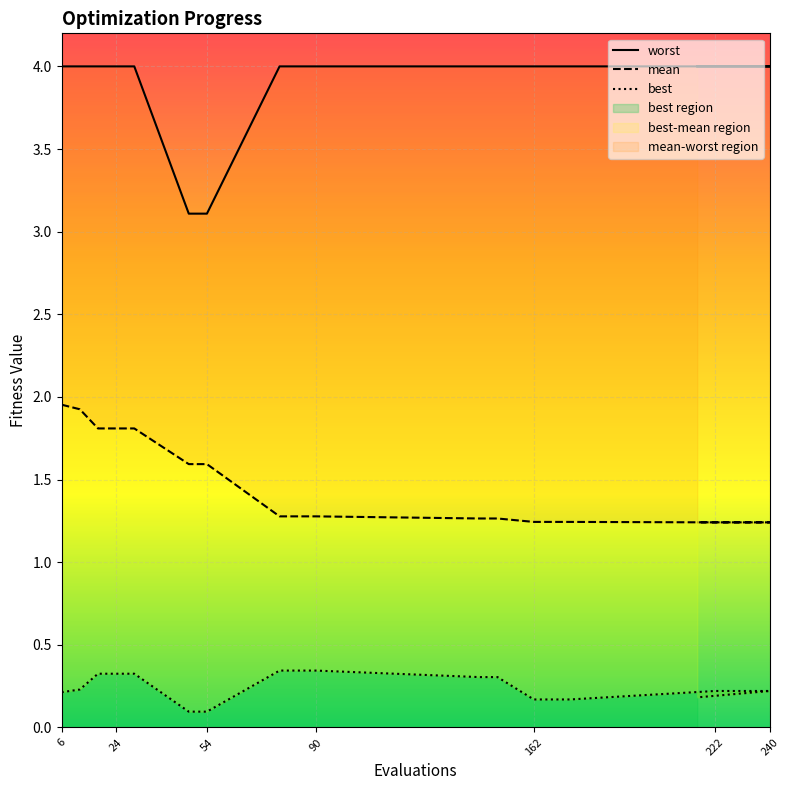

The value of worst at 16 is 7.1. True or false?

False